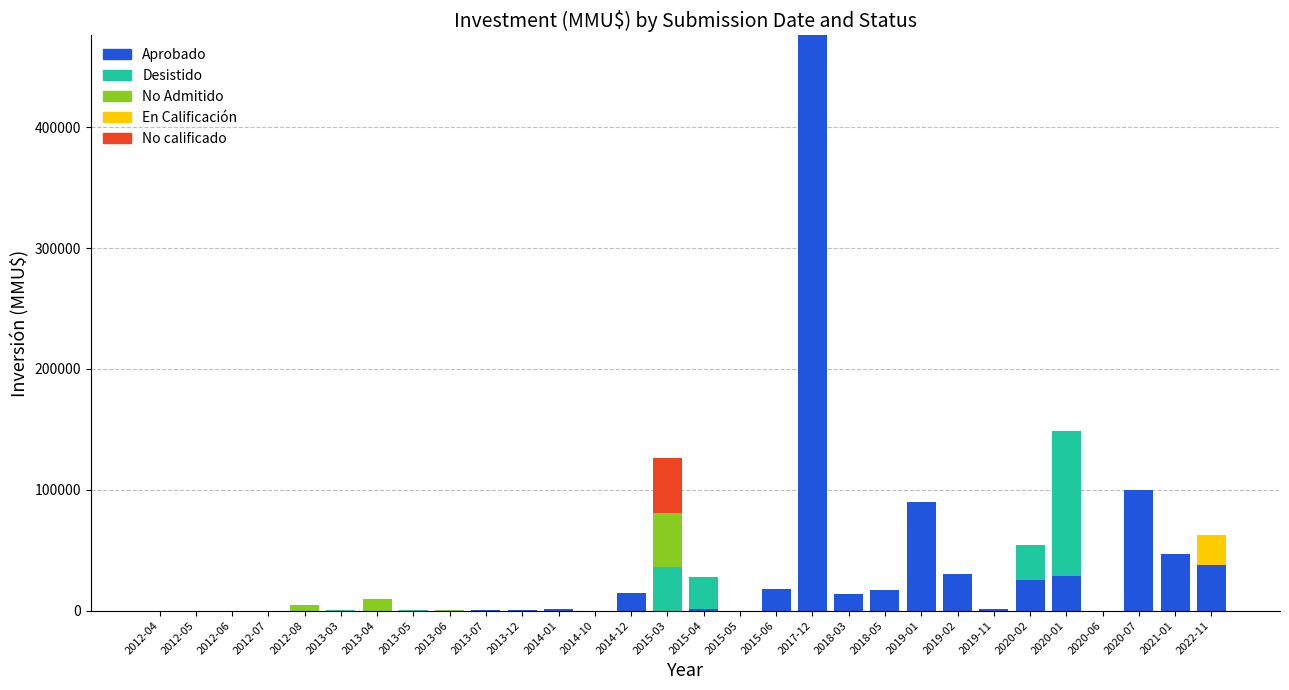

At which category is the sum across all series the highest?

2017-12